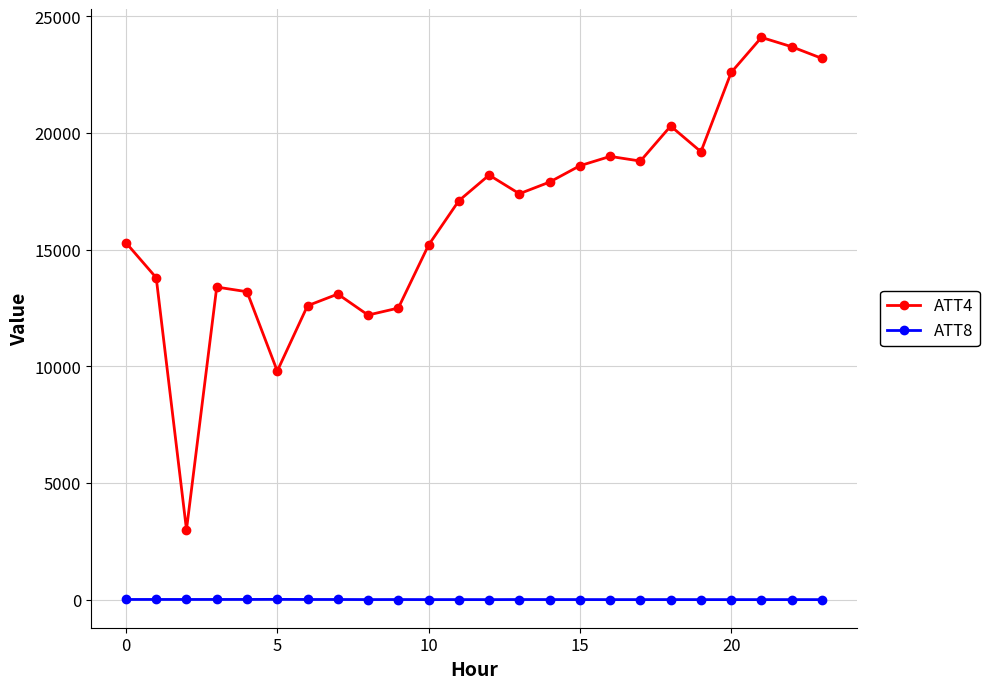

At how many categories does at least one series exceed 11205?

22